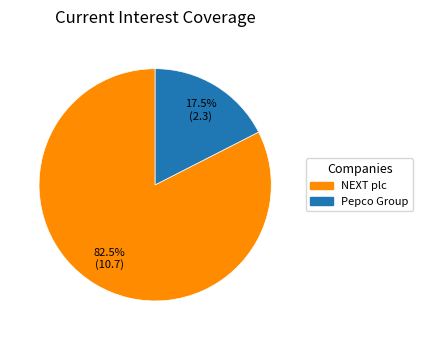

Is there a majority slice in this chart?

Yes